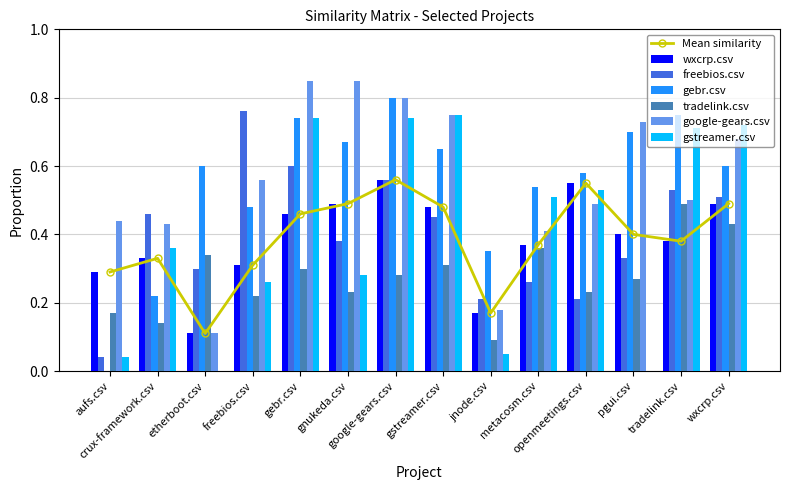

What position from the right is freebios.csv?

11